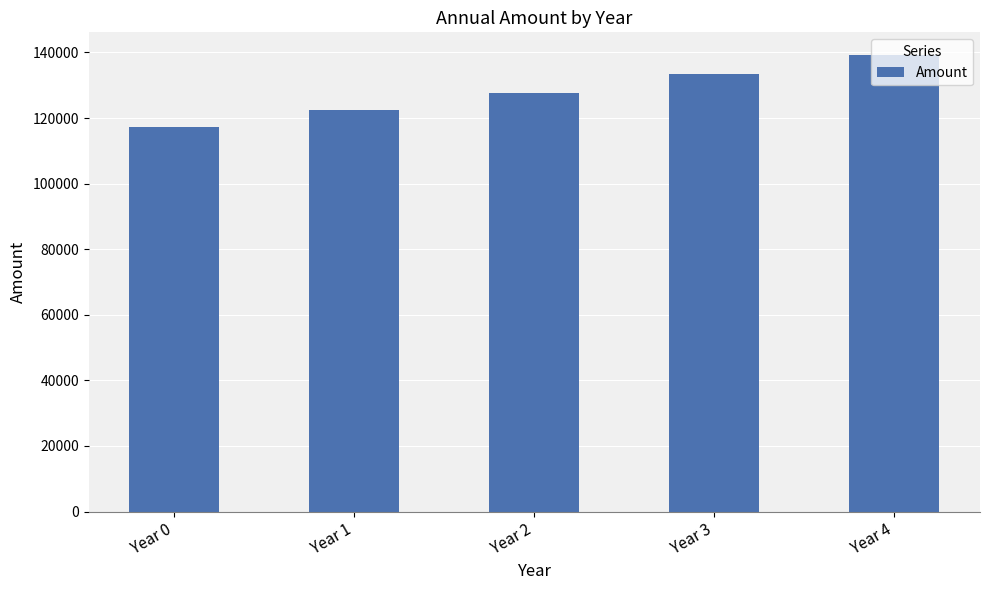

The chart shows a value of 133353.3 at Year 3. True or false?

True